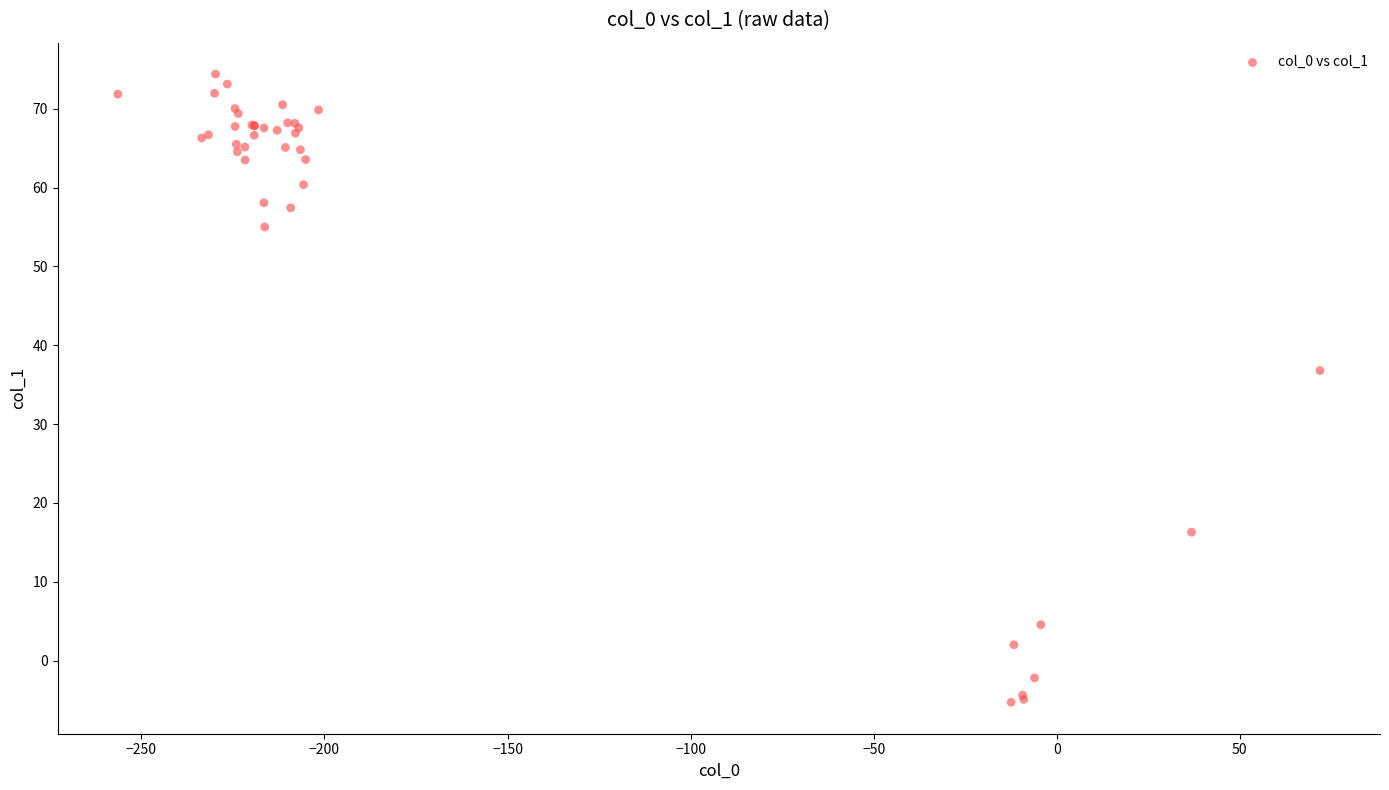

What Y value in the scatter plot is closest to 34?

36.8